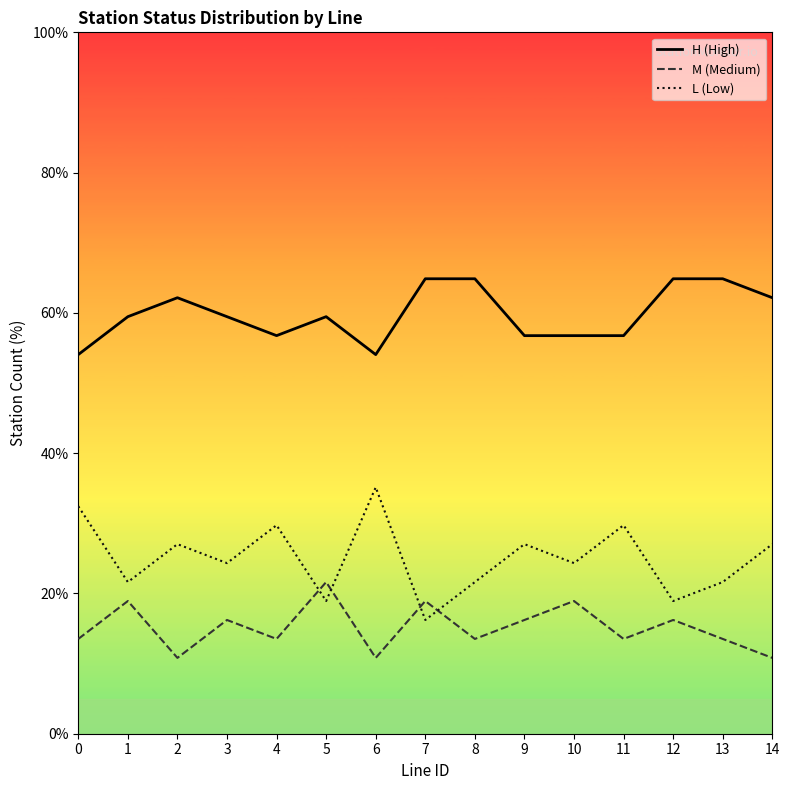

Is it true that H (High) equals 14.4 at 13?

False